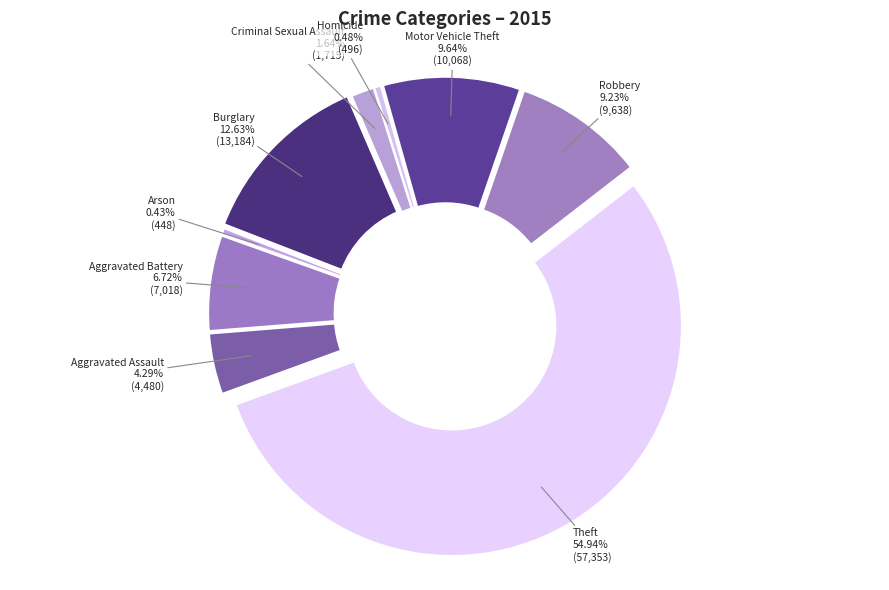

Does Theft represent more than half of the total?

Yes